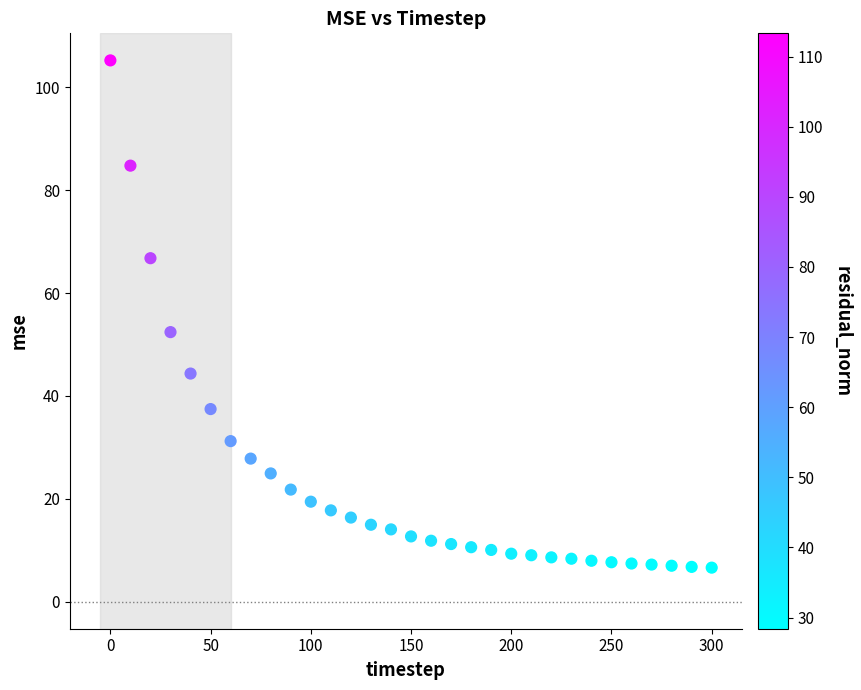

What Y value in the scatter plot is closest to 55?

52.4